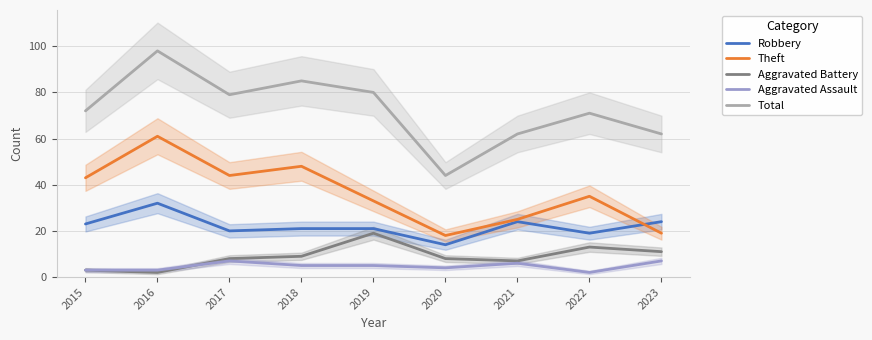

How many data points does each series have?

9